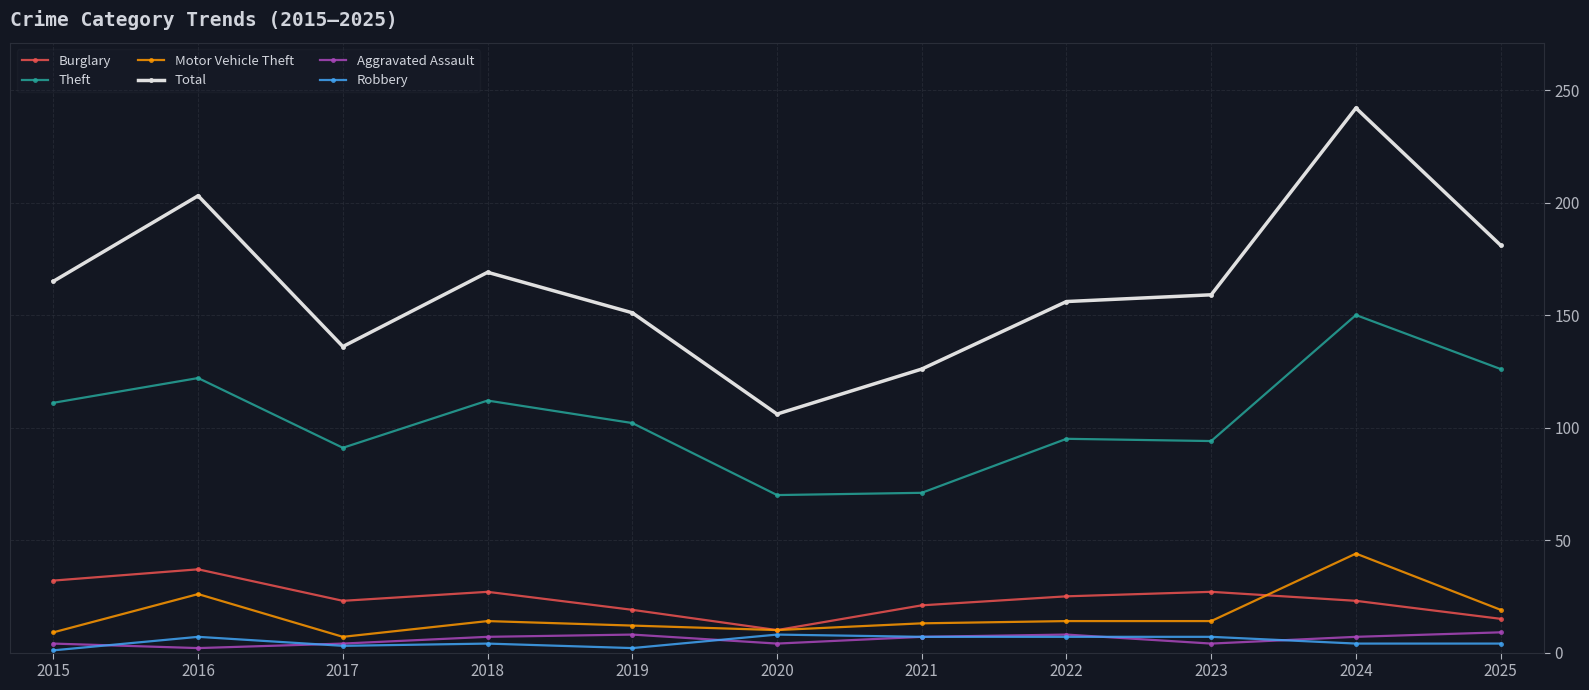

True or false: Total and Aggravated Assault intersect in this chart.

False